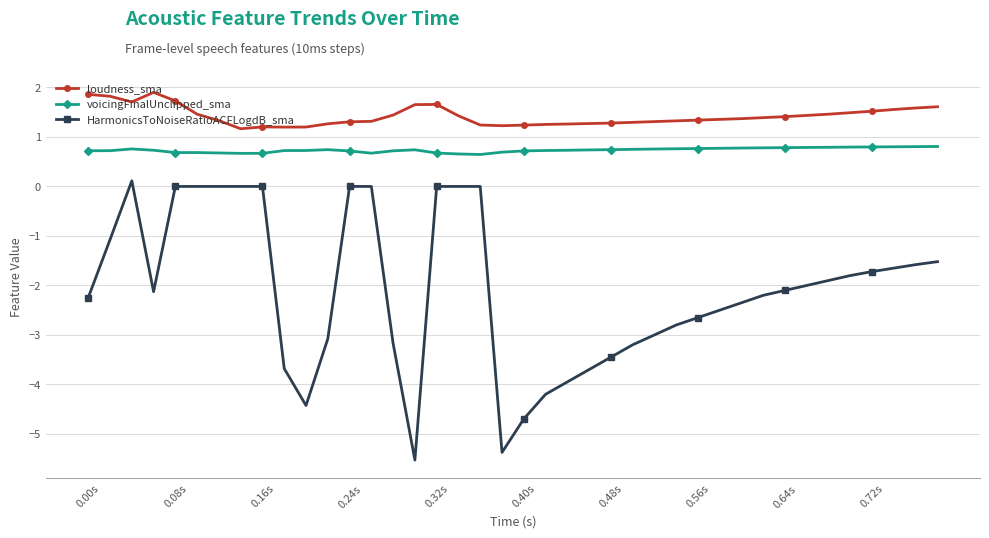

True or false: voicingFinalUnclipped_sma has more than 2 interior local peaks.

True